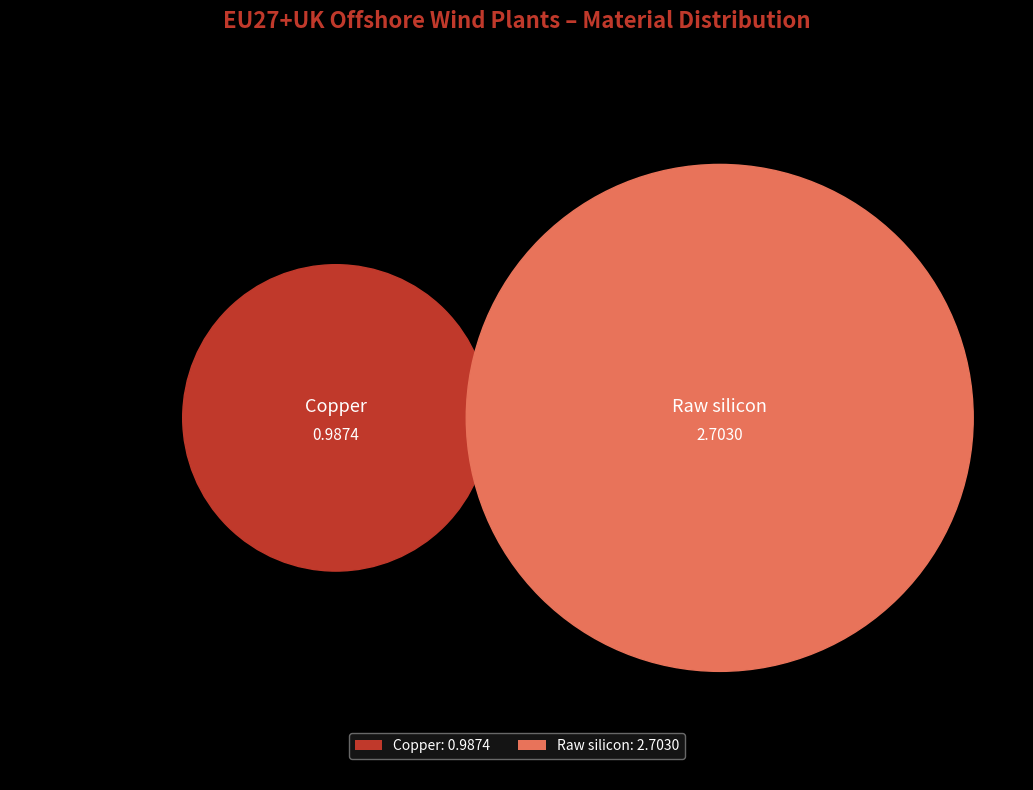

To the nearest percent, what is the combined percentage of Copper and Raw silicon?

100%